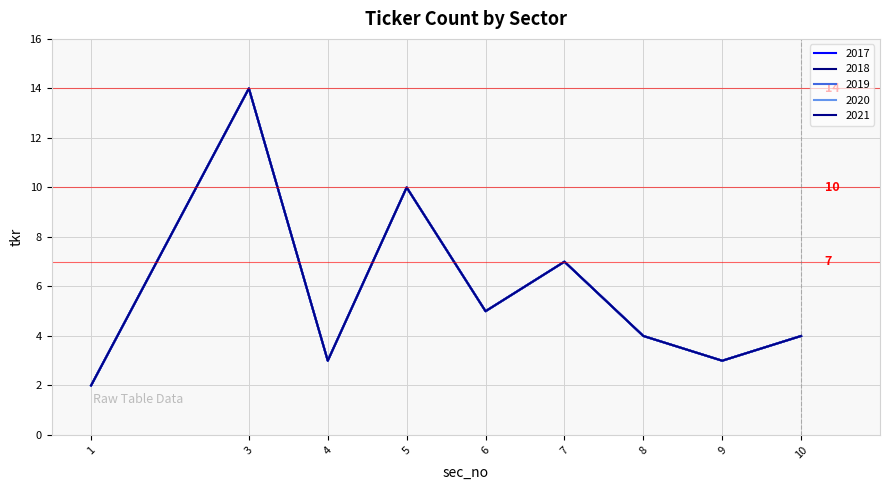

Is this an area chart (filled region under the line)?

No